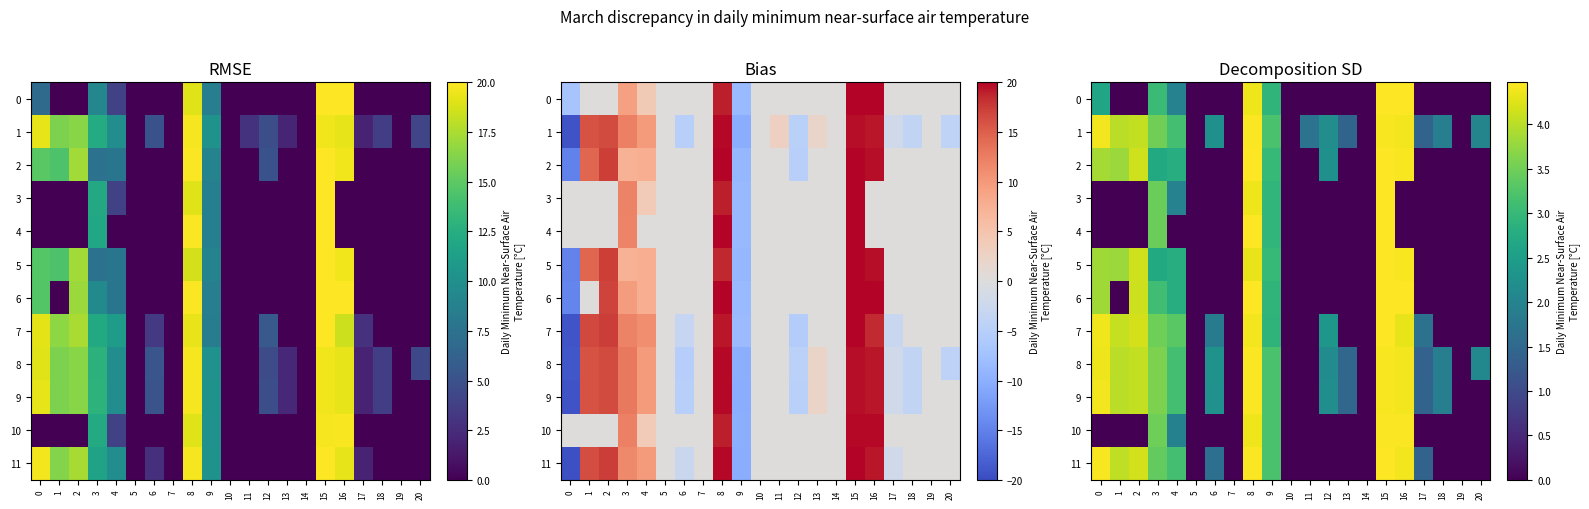

What is the approximate value of 9 at 6?

2.3